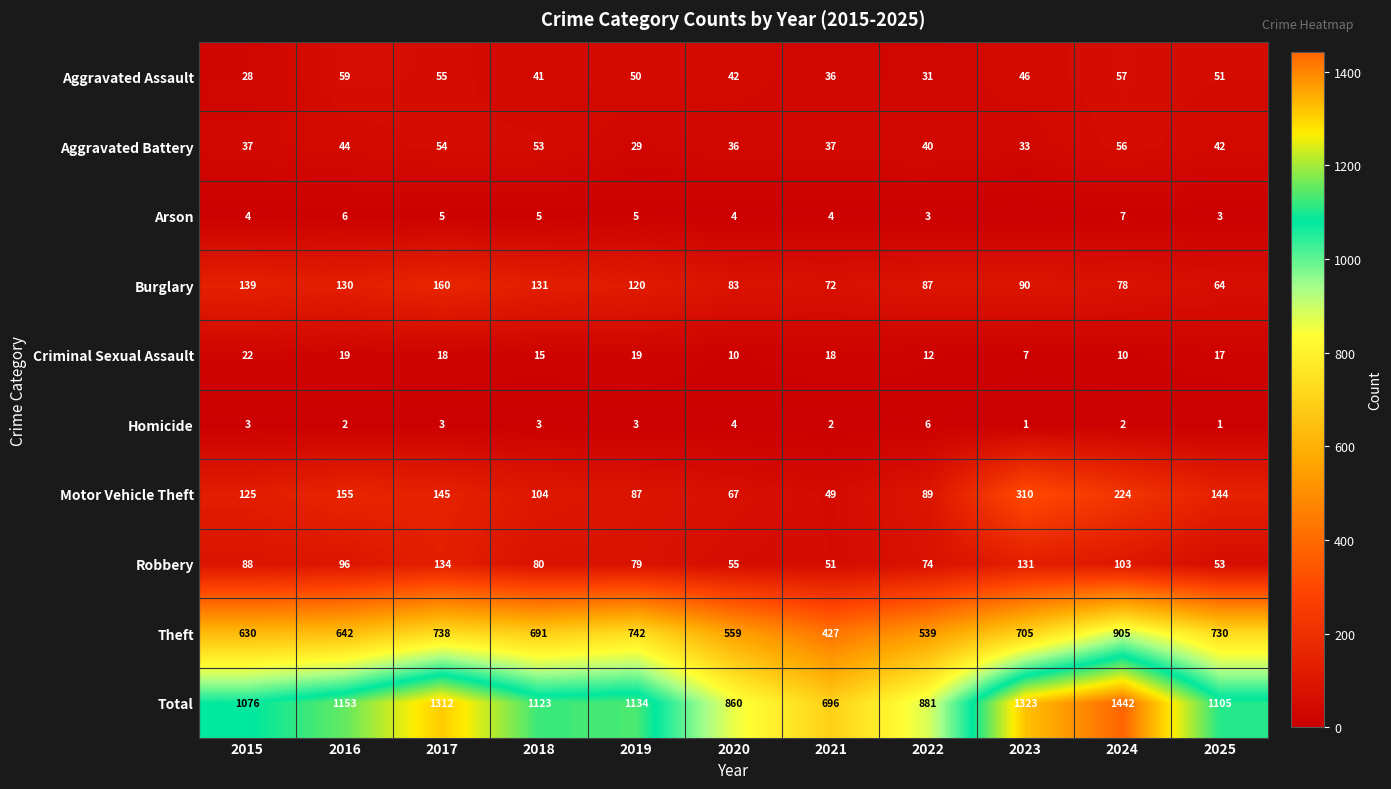

The value of Robbery at 2024 is 176. True or false?

False